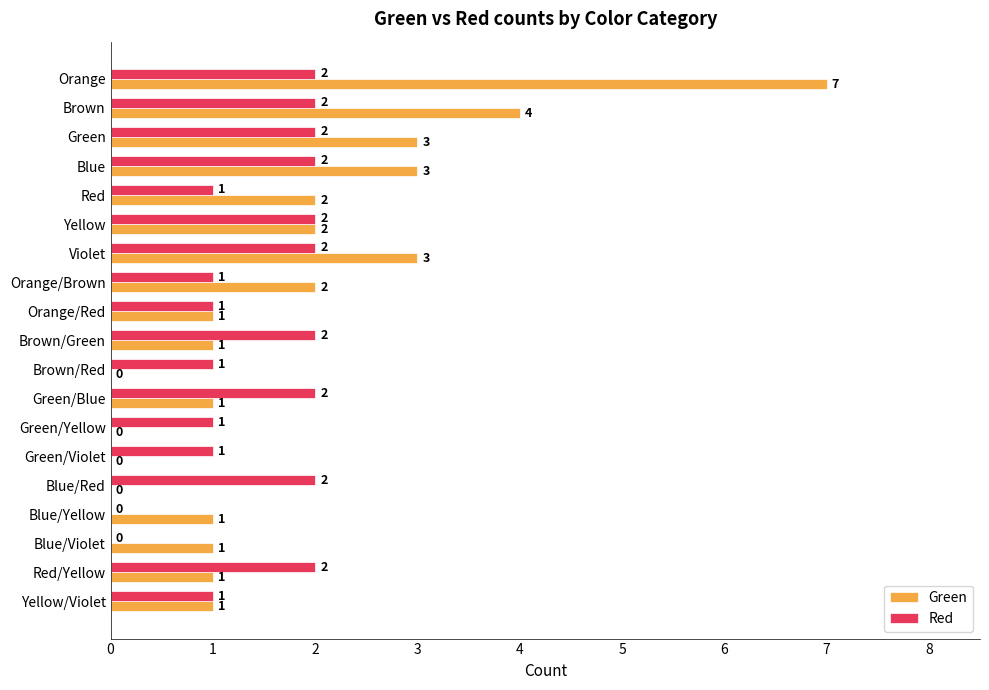

How many distinct data groups are displayed?

2